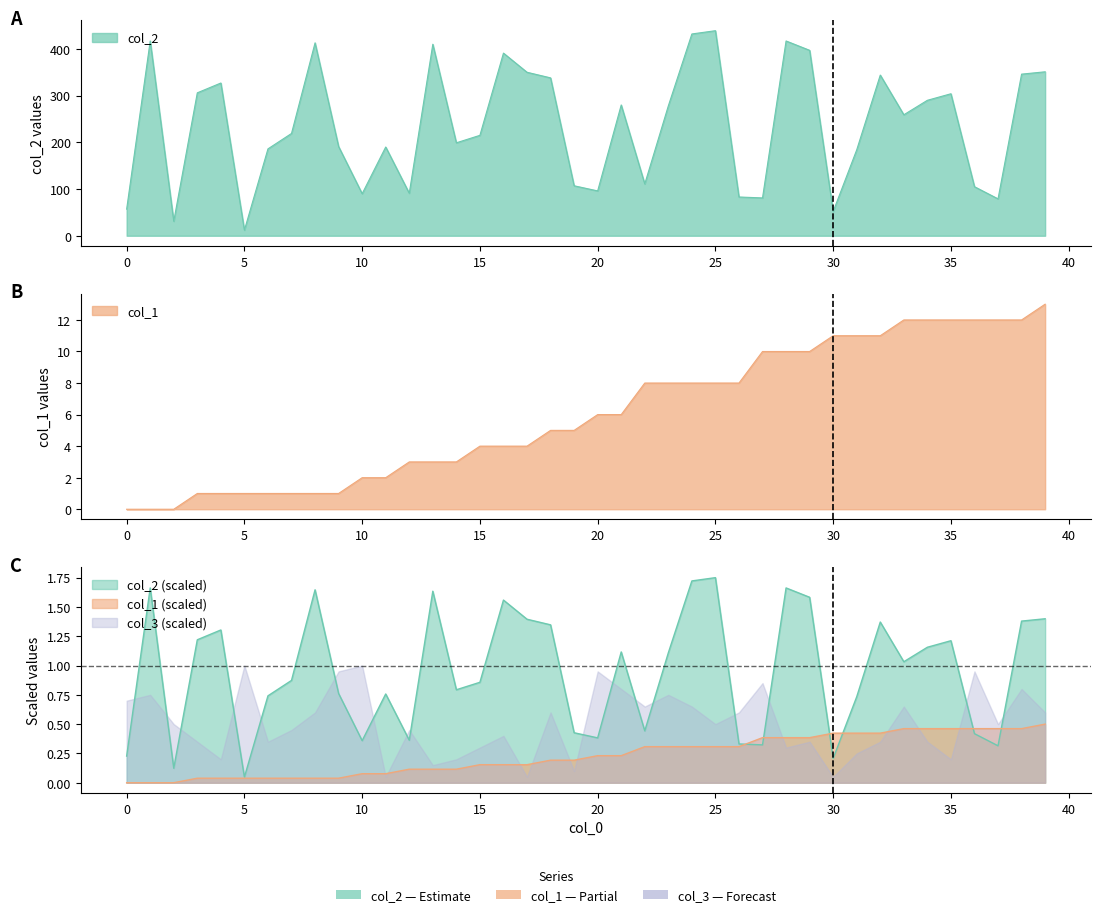

True or false: col_2 and col_1 intersect in this chart.

False